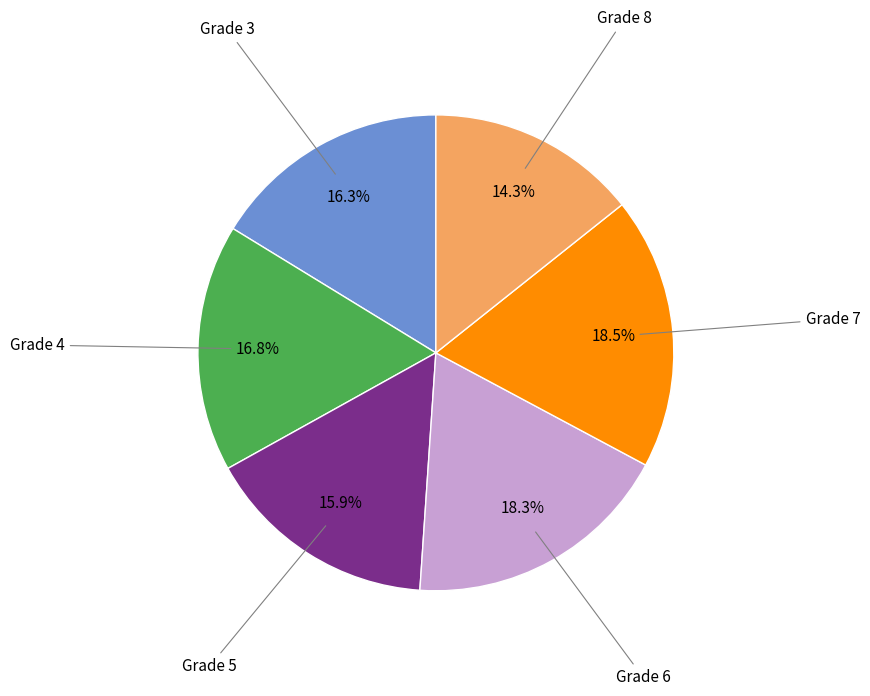

To the nearest percent, what is the difference between the largest and smallest slice percentages?

4%